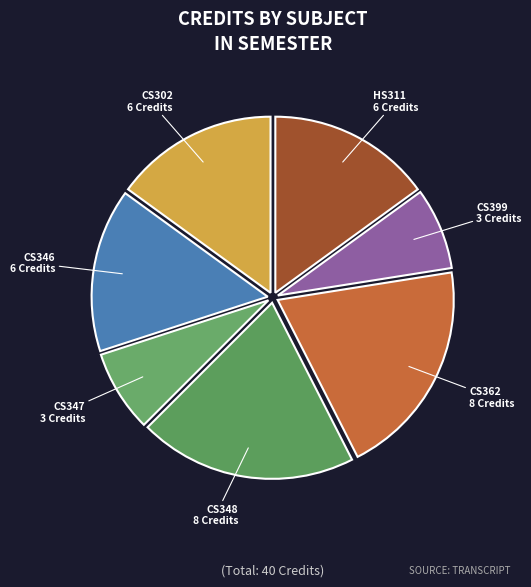

Count the number of slices in the pie.

7